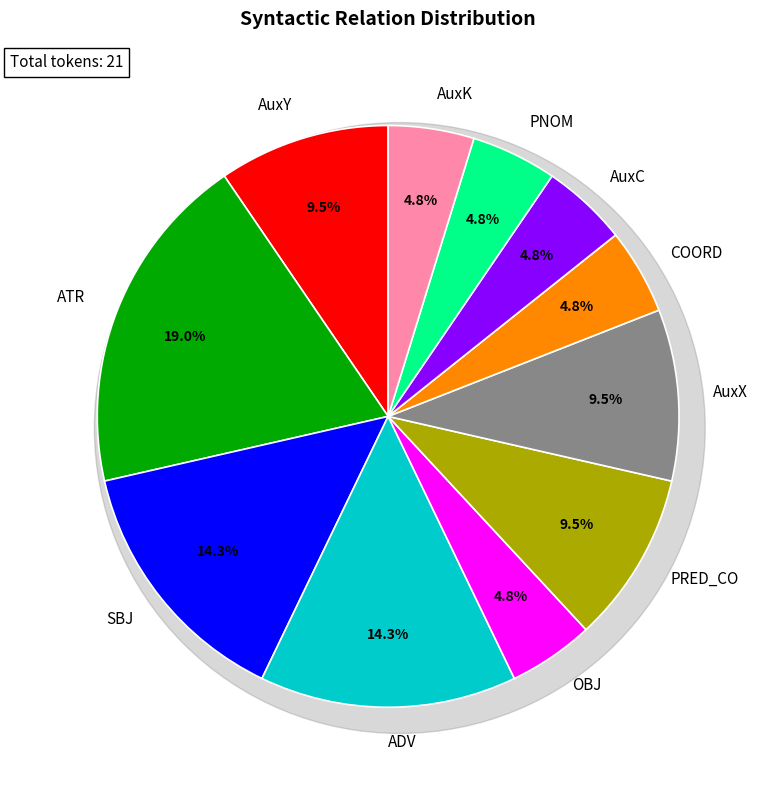

What is the smallest slice in the pie chart?

OBJ